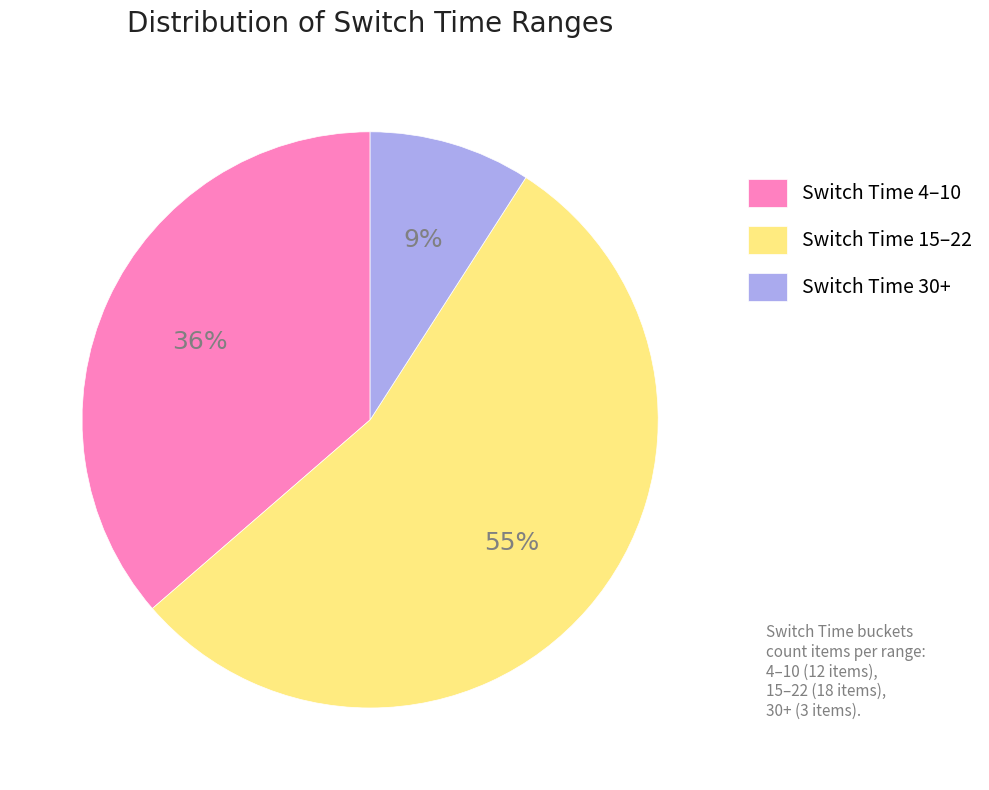

True or false: Switch Time 15–22 accounts for 55% of the total.

True